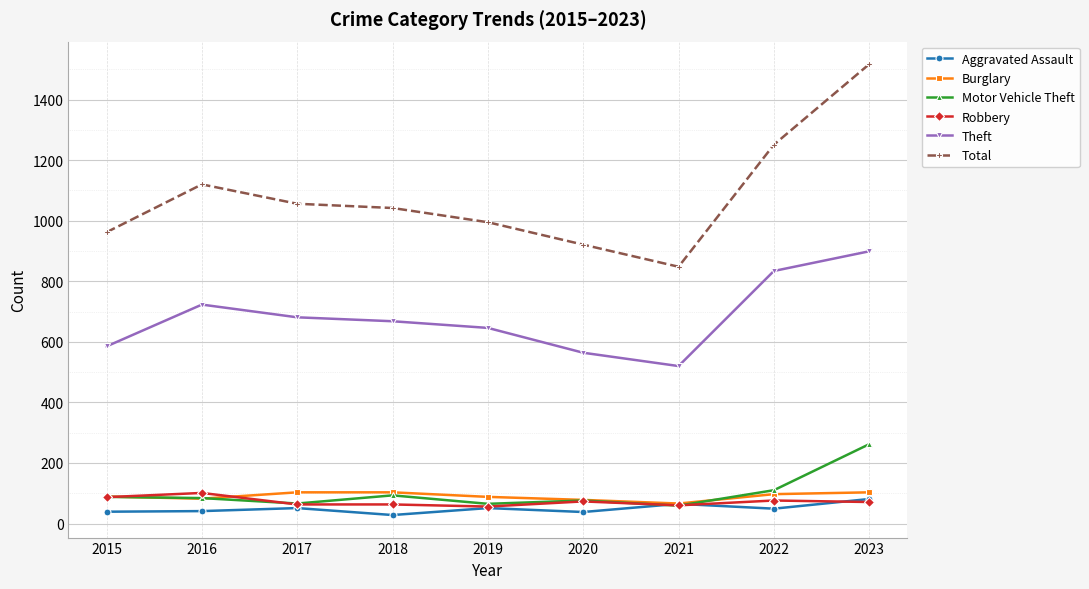

Count the Burglary values in the range 82 to 103.

7